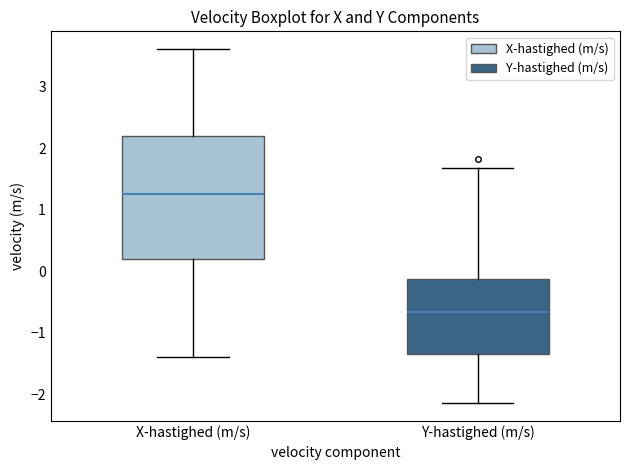

Which box has the highest median line?

X-hastighed (m/s)